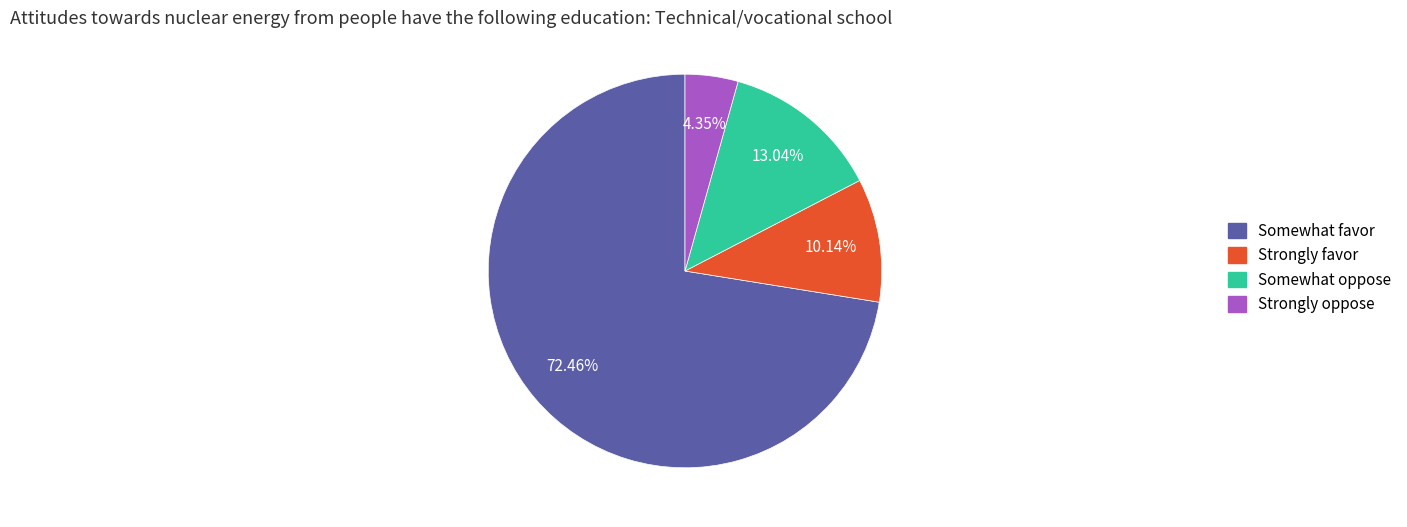

Is there any slice that represents more than half of the pie?

Yes